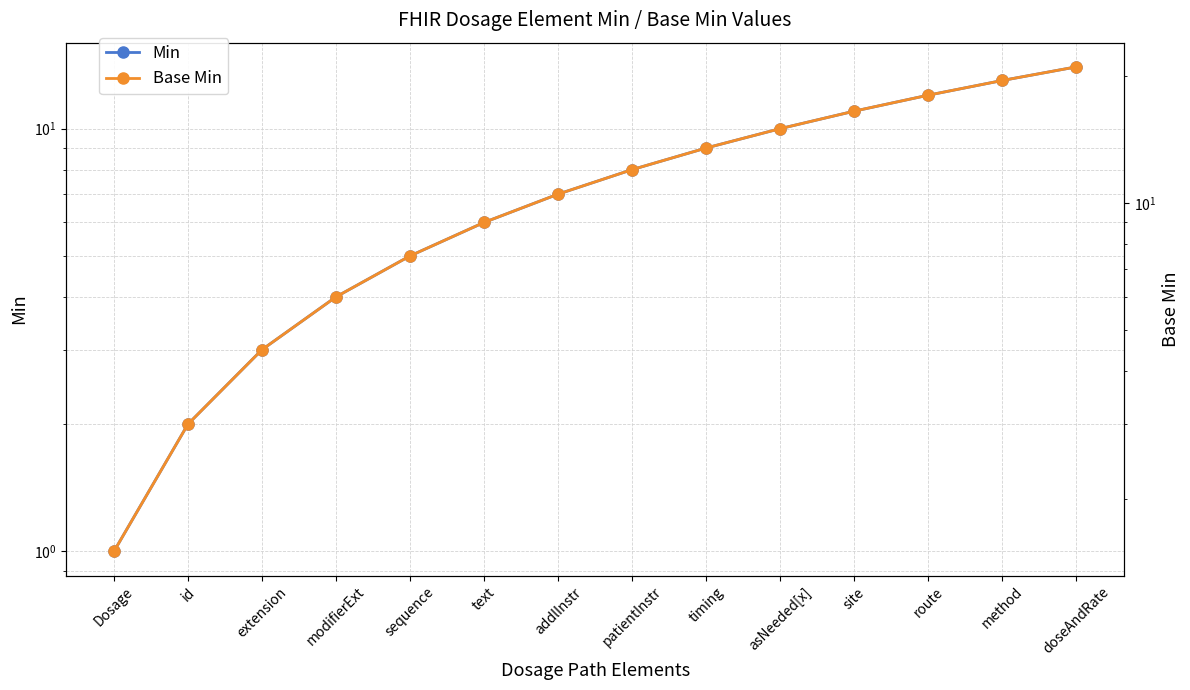

What value does the Min series have at asNeeded[x]?

10.0